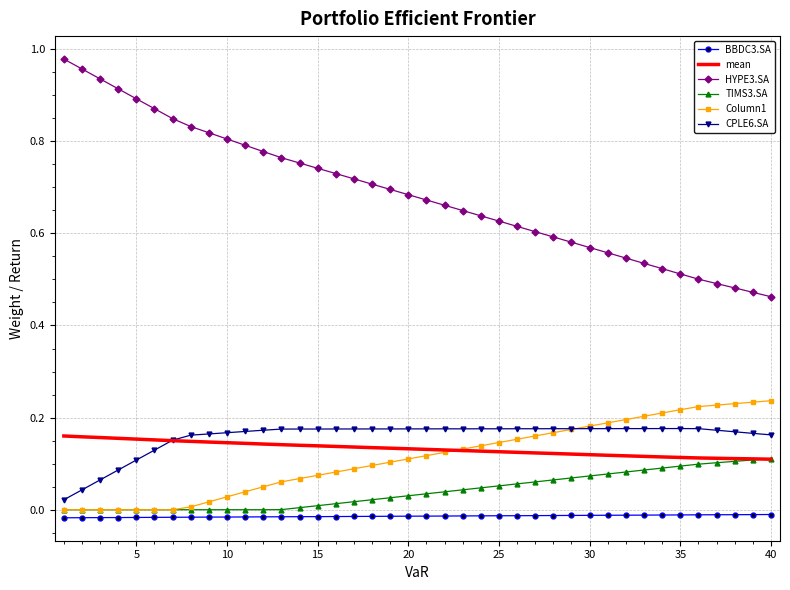

Which series has the largest total across all categories?

HYPE3.SA